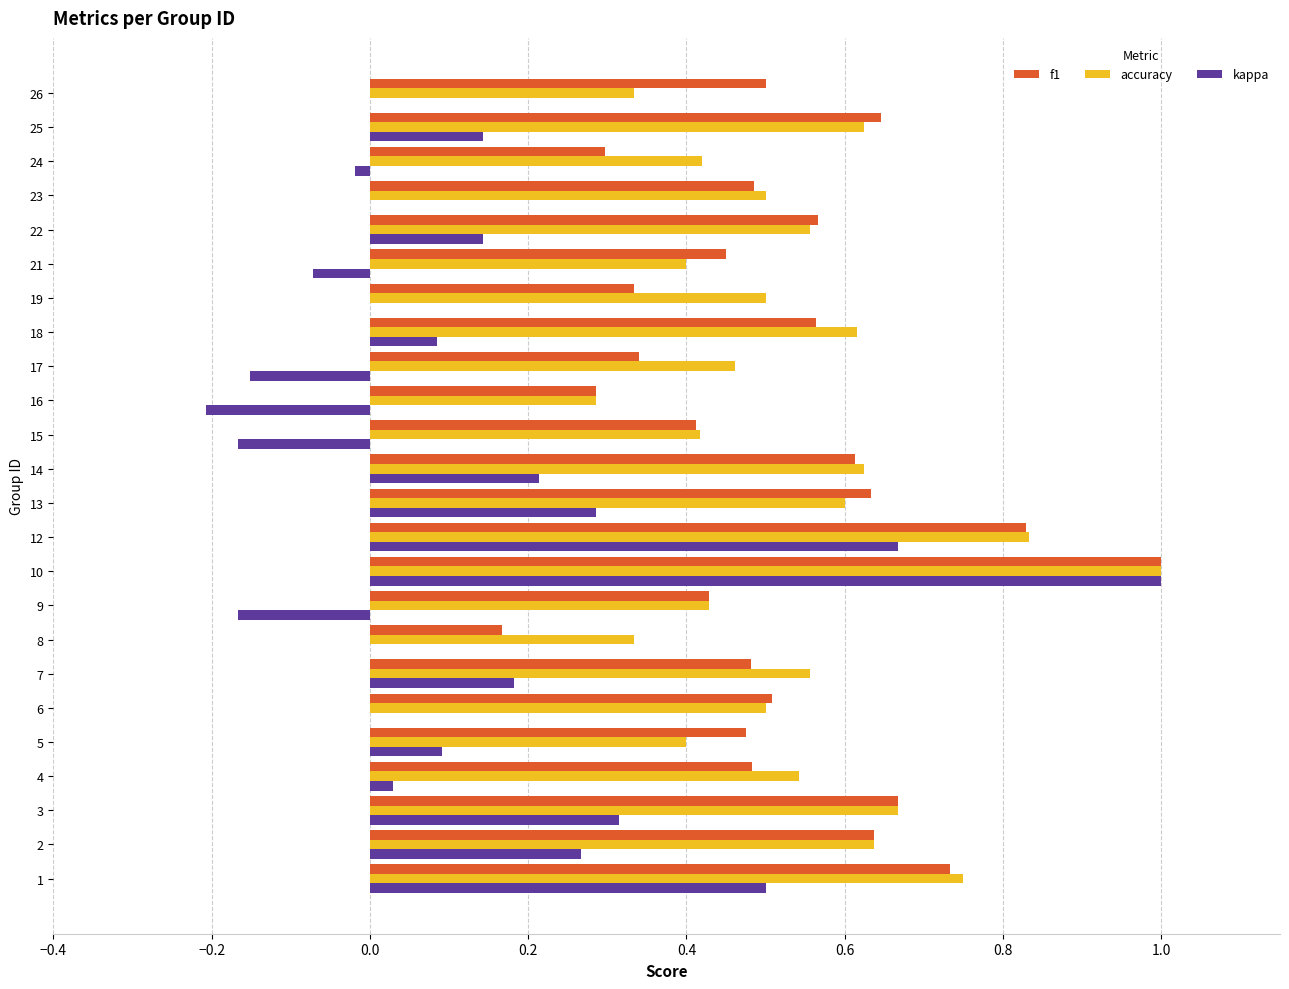

Which label corresponds to the largest value in the chart?

10